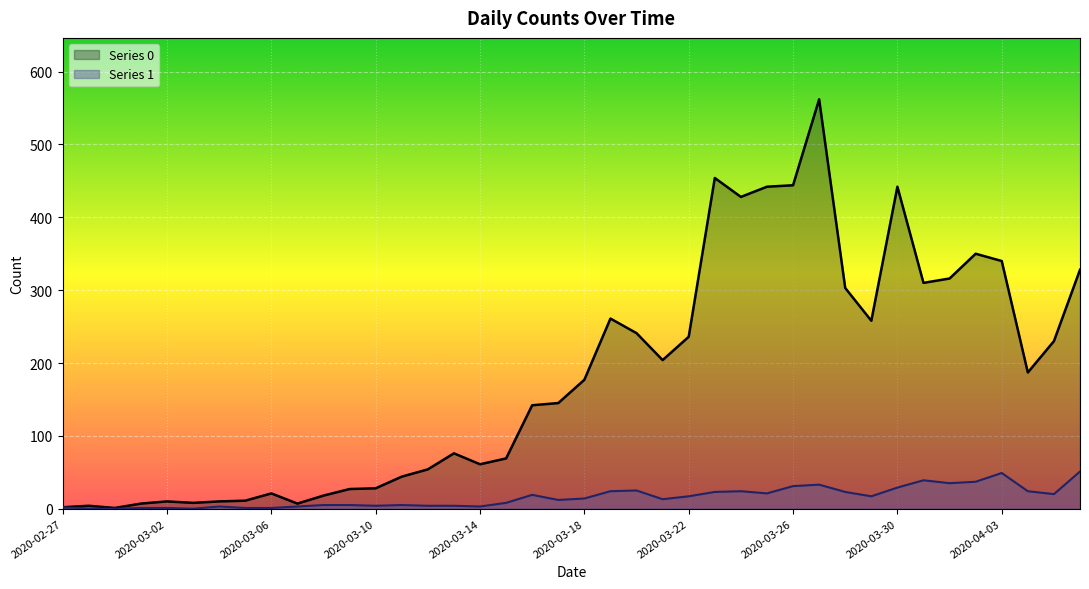

Rank the series by their maximum value, from highest to lowest.

Series 0, Series 1